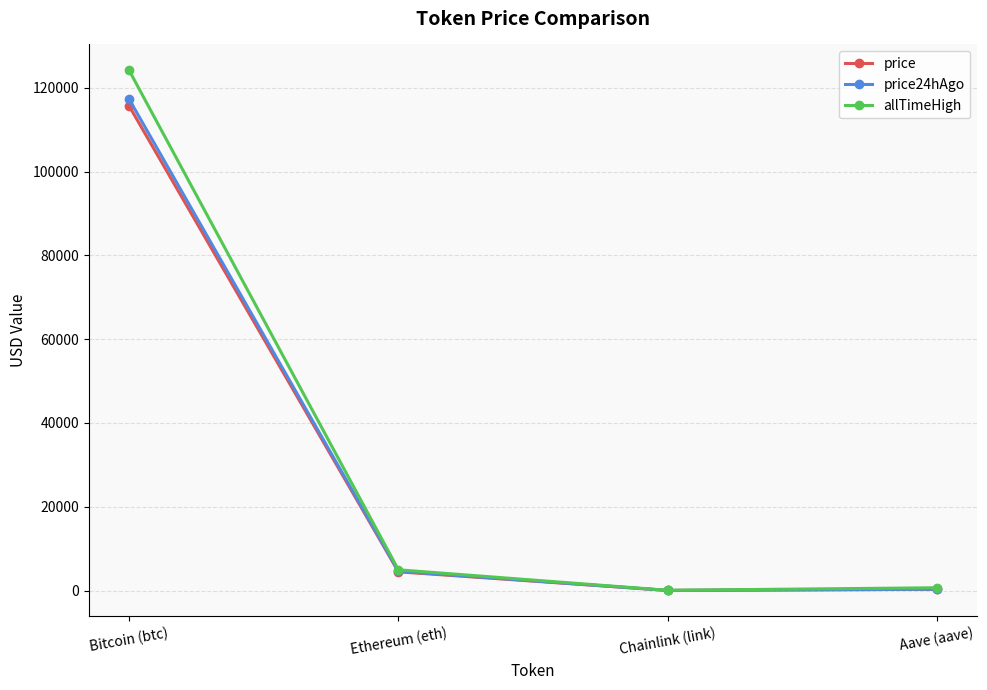

Read the allTimeHigh value at Chainlink (link).

52.7